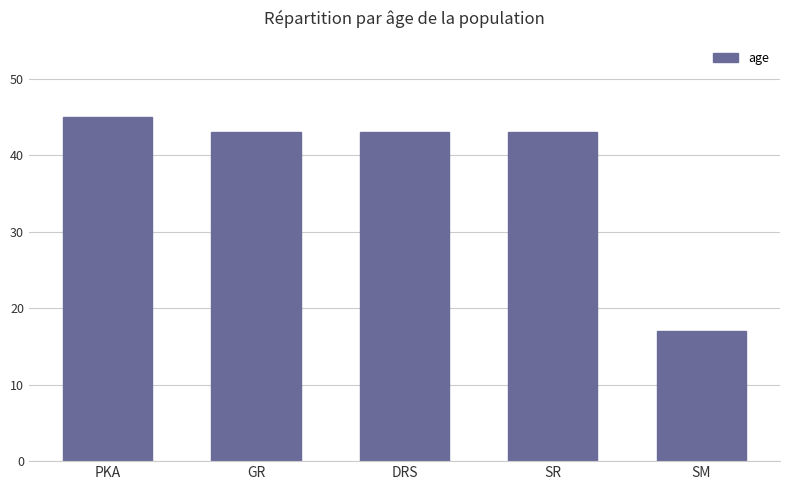

What is the value of the 1st bar from the left?

45